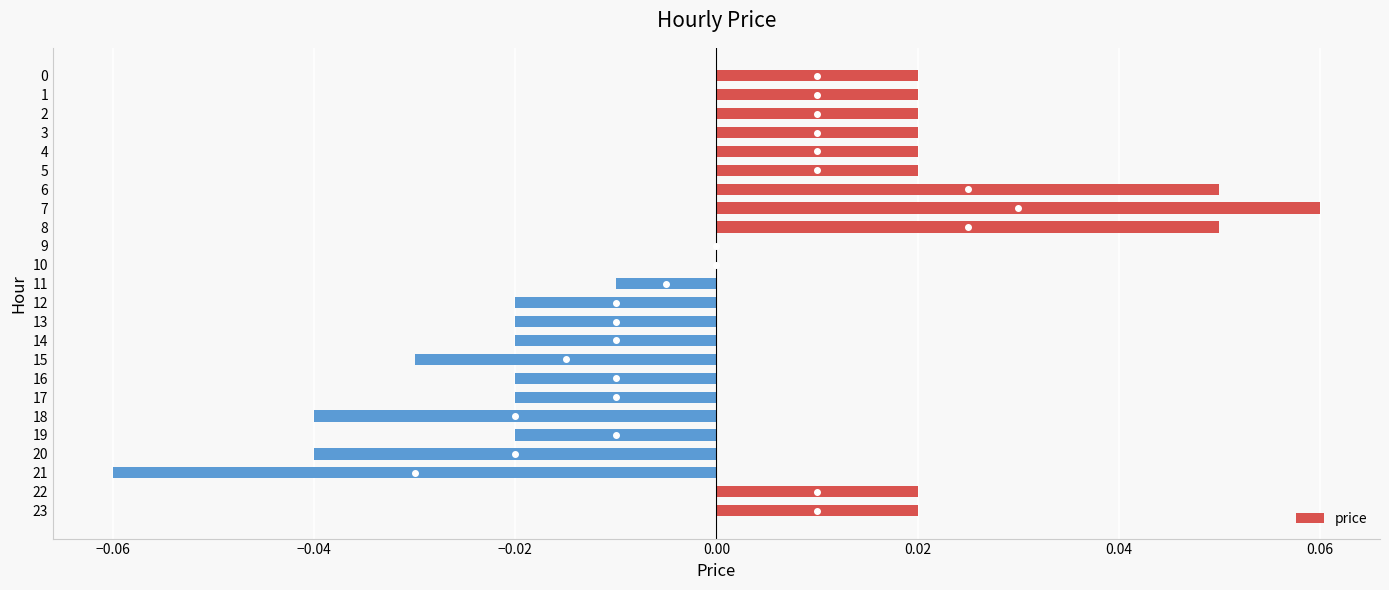

The chart shows a value of 0.0 at 22. True or false?

True